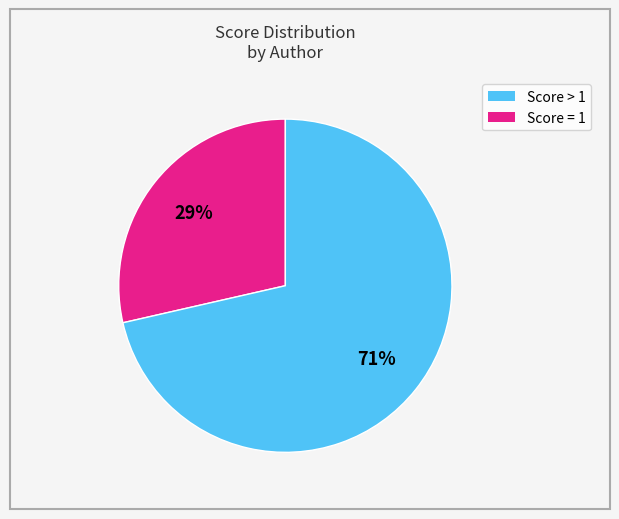

To the nearest percent, what is the average slice percentage?

50%